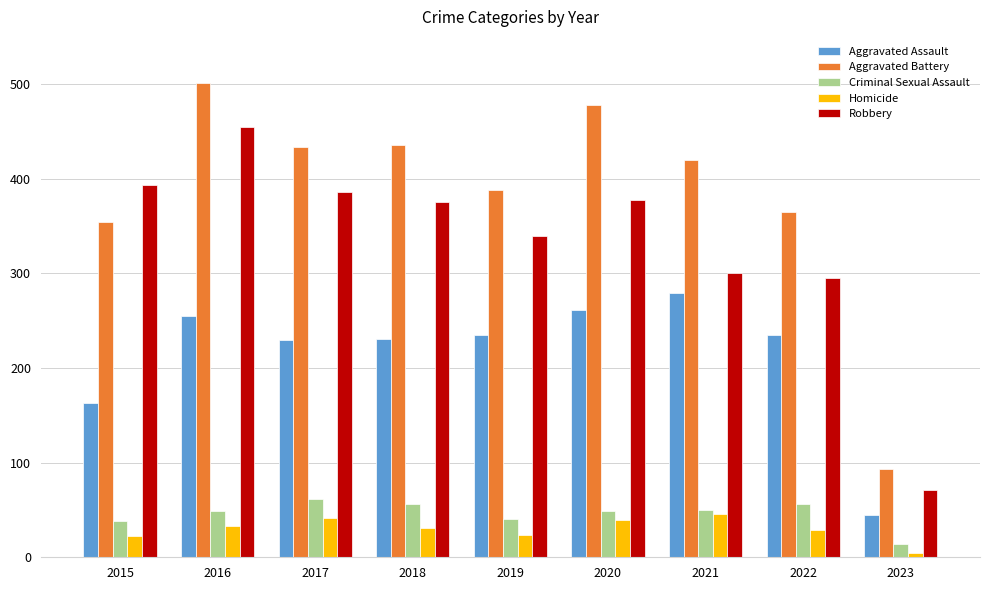

What is the difference between the Criminal Sexual Assault values at 2019 and 2021?

10